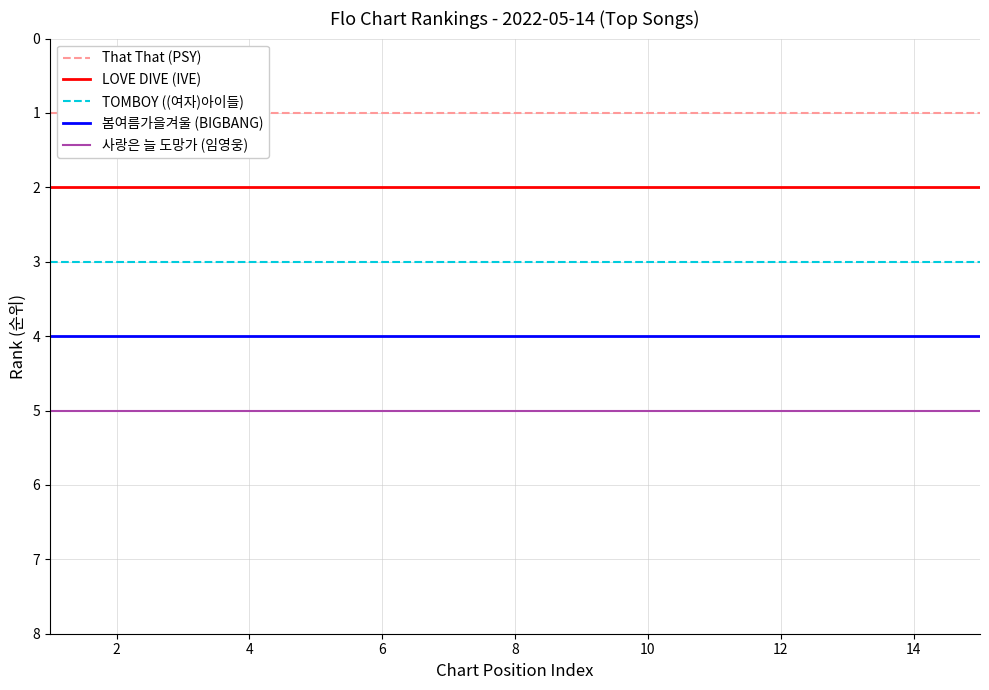

True or false: 사랑은 늘 도망가 (임영웅) and That That (PSY) intersect in this chart.

False